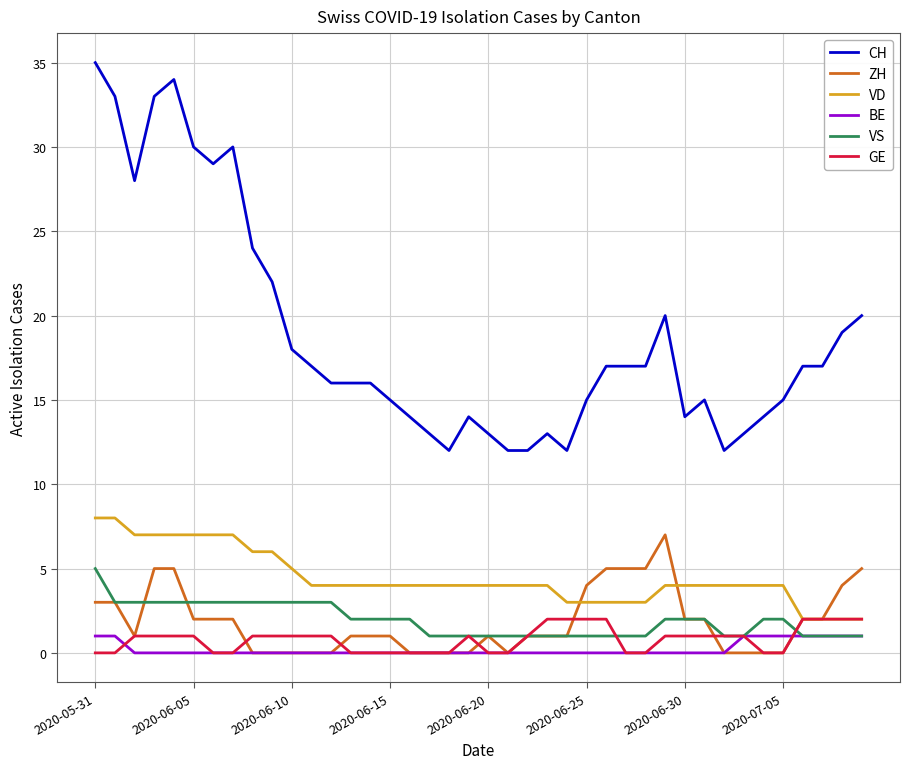

What is the greatest value displayed?

35